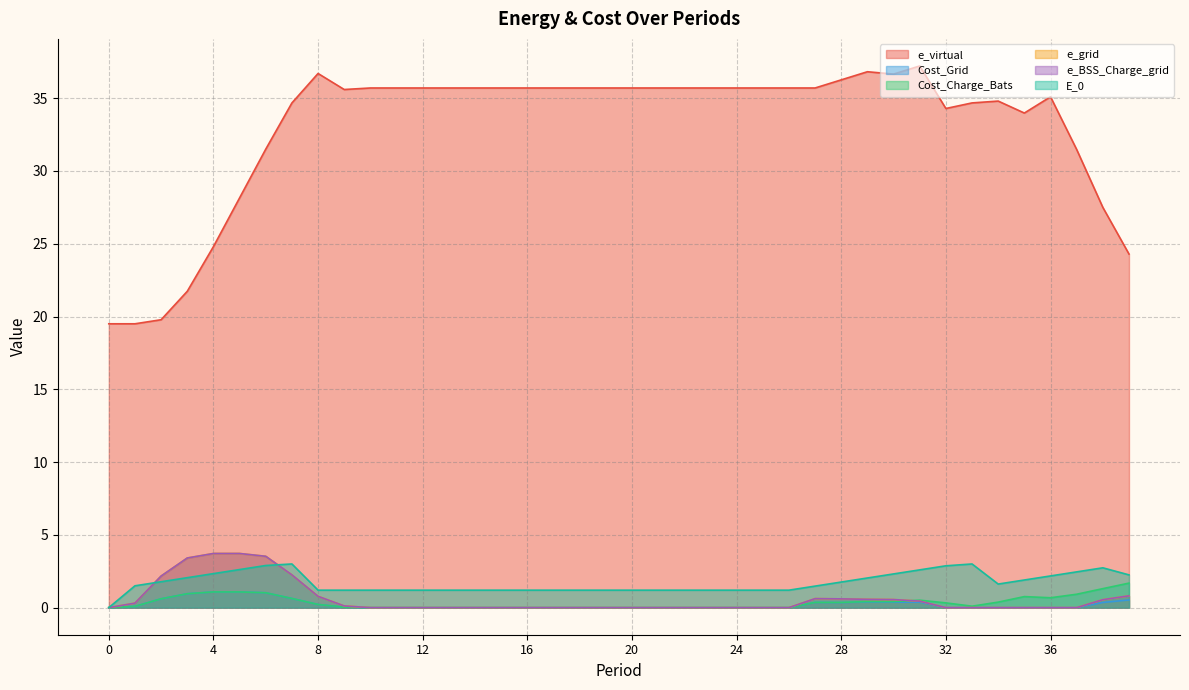

The e_BSS_Charge_grid series shows -2.5 at 34. True or false?

False